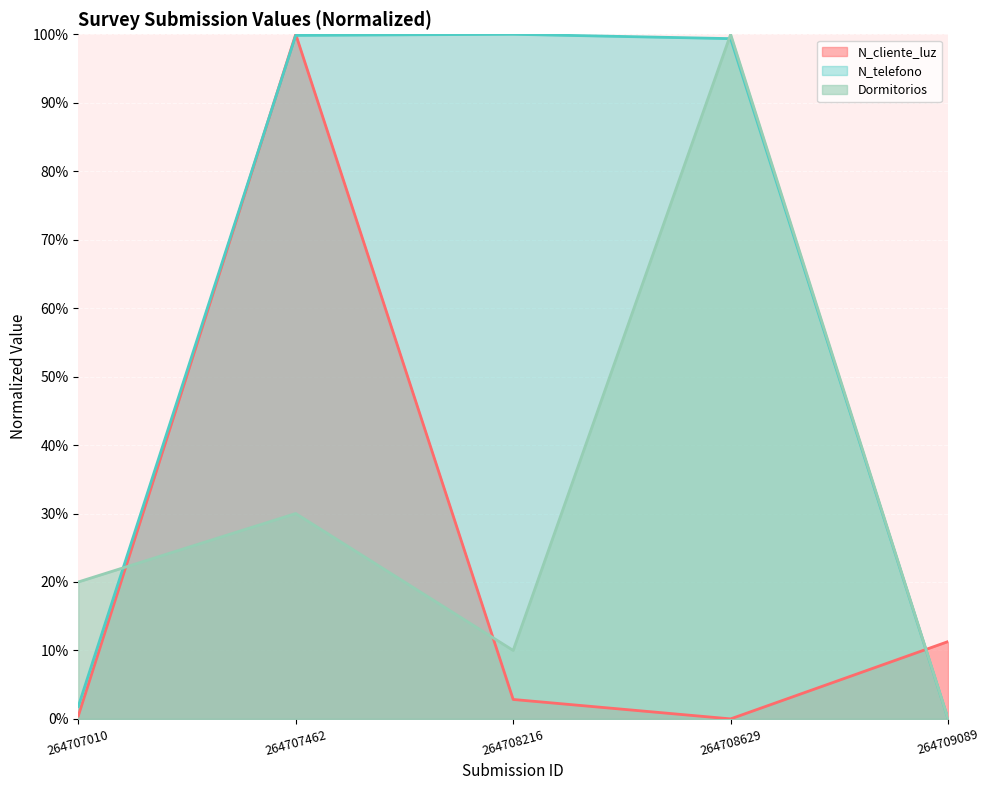

List the series in order of their overall mean, highest first.

N_telefono, Dormitorios, N_cliente_luz